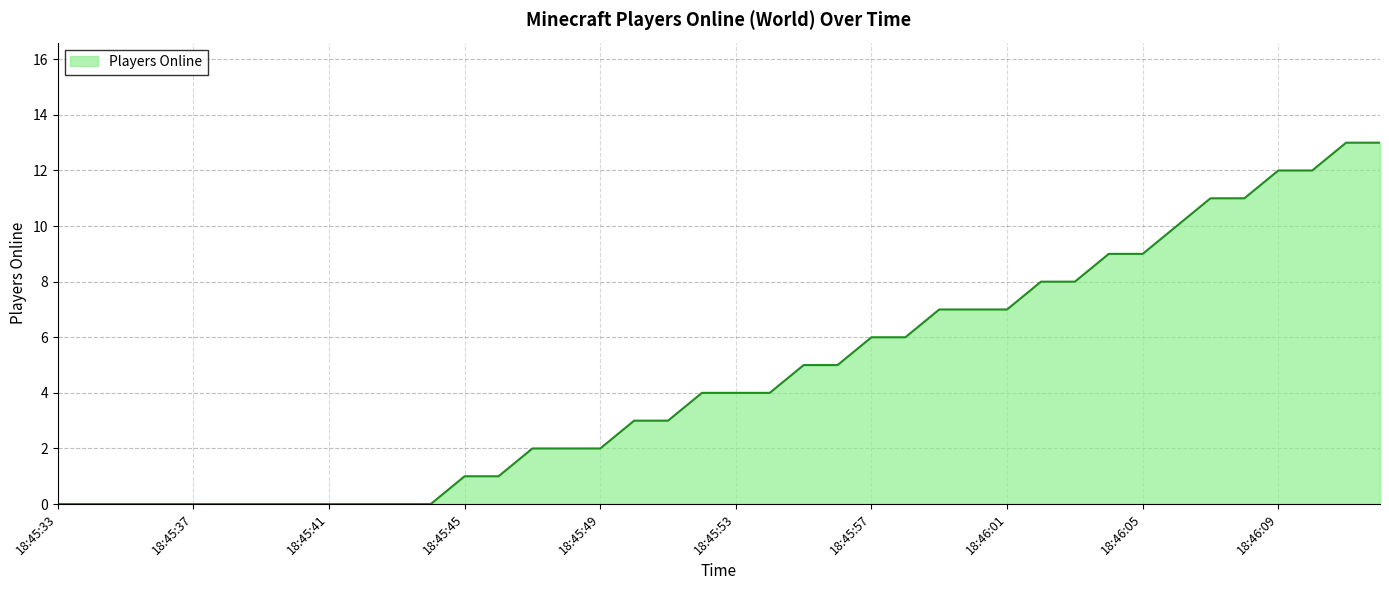

What is the difference between the maximum and minimum values?

13